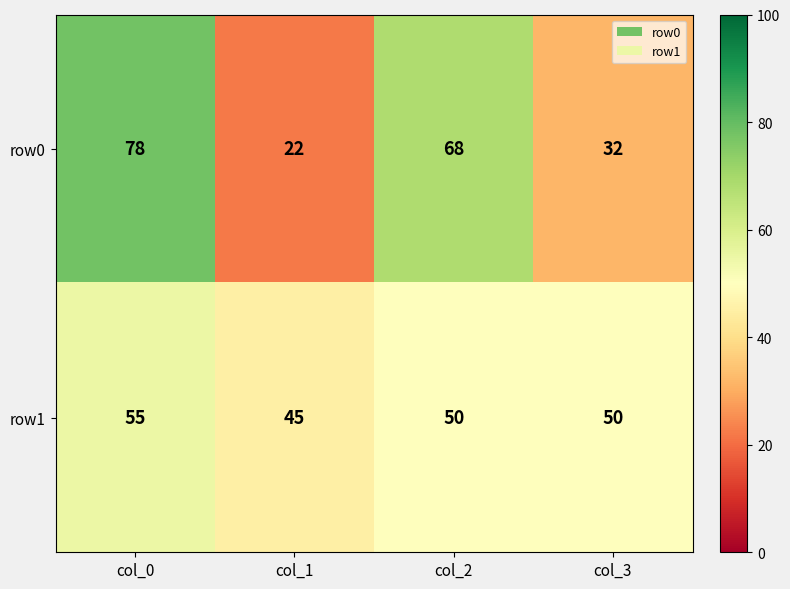

What is the sum of all row1 values?

200